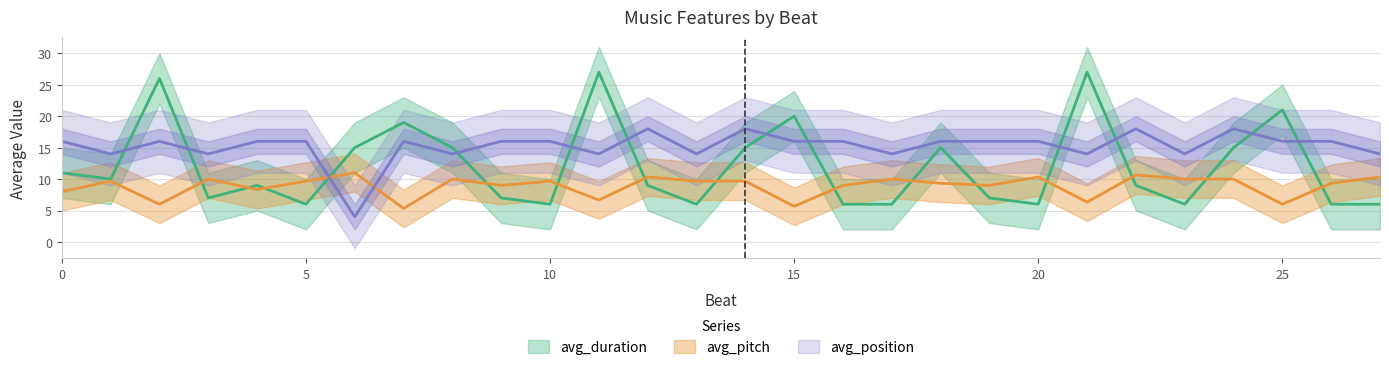

Between 24 and 3, which is larger?

24